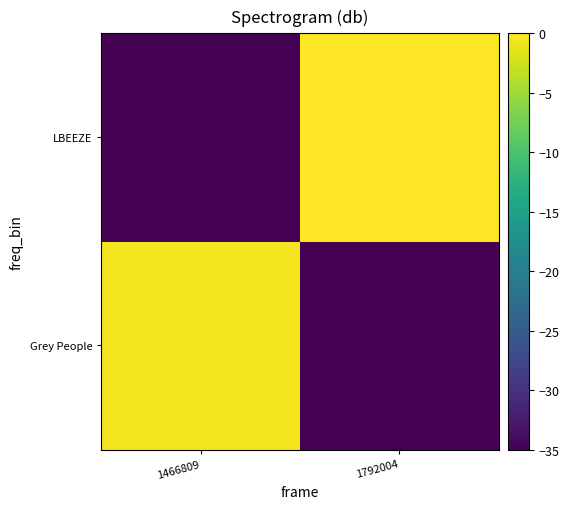

Which has a higher value, 1792004 or 1466809?

1466809